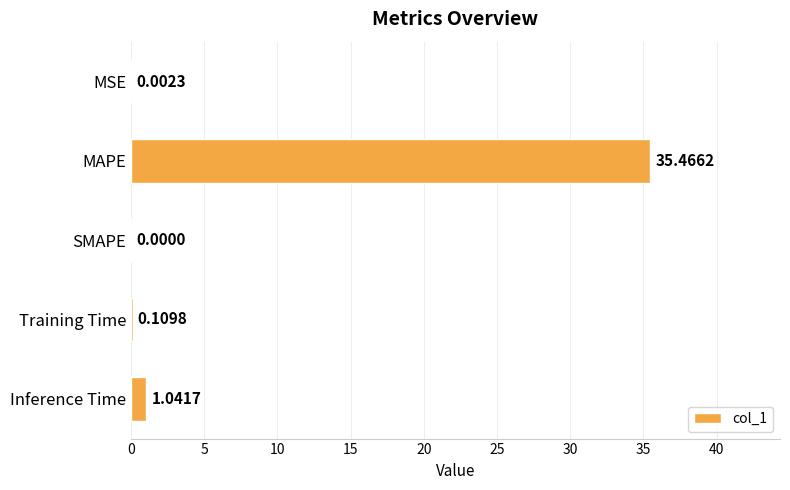

At which category does the chart reach its peak across all series?

MAPE